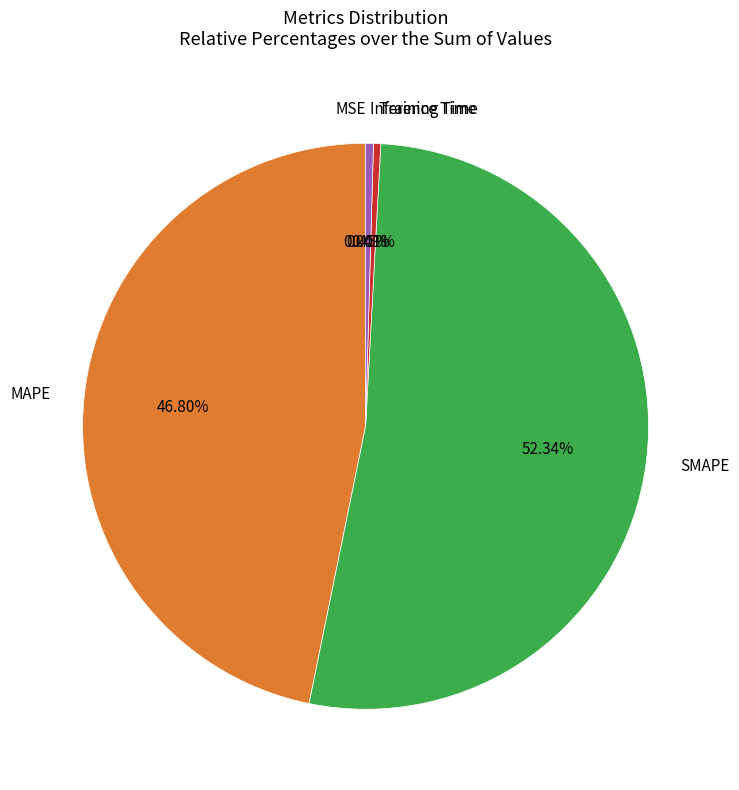

Does Training Time account for over 50% of the chart?

No